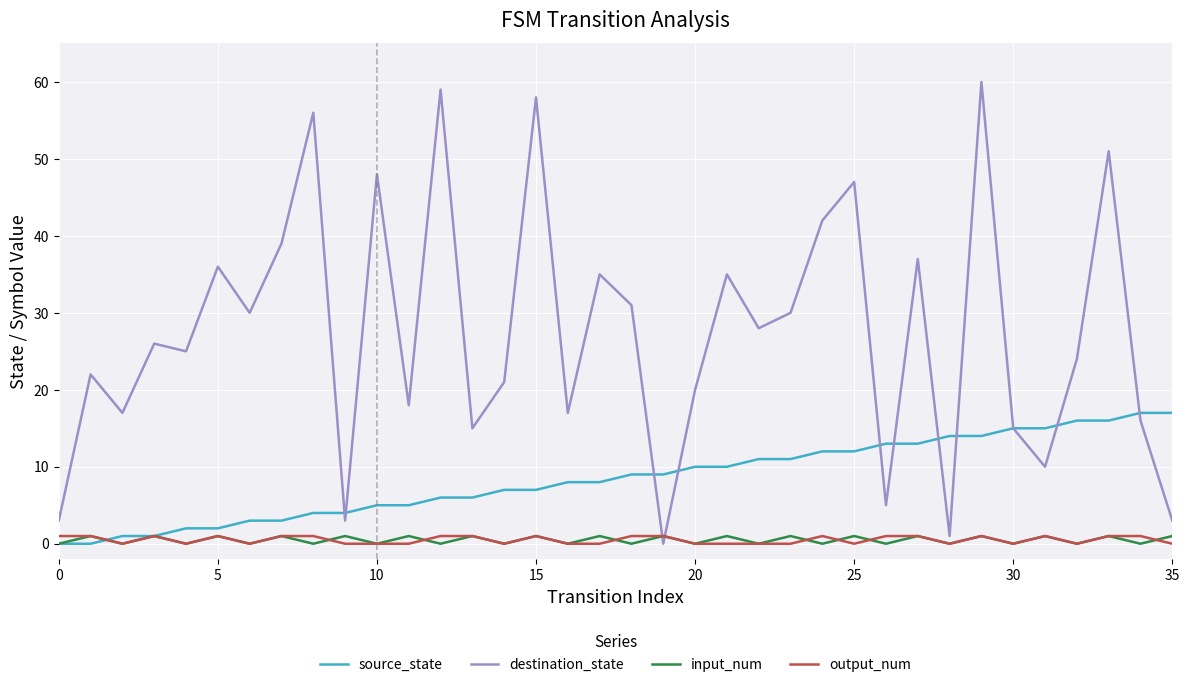

Which series ends up on top after the final intersection of output_num and destination_state?

destination_state